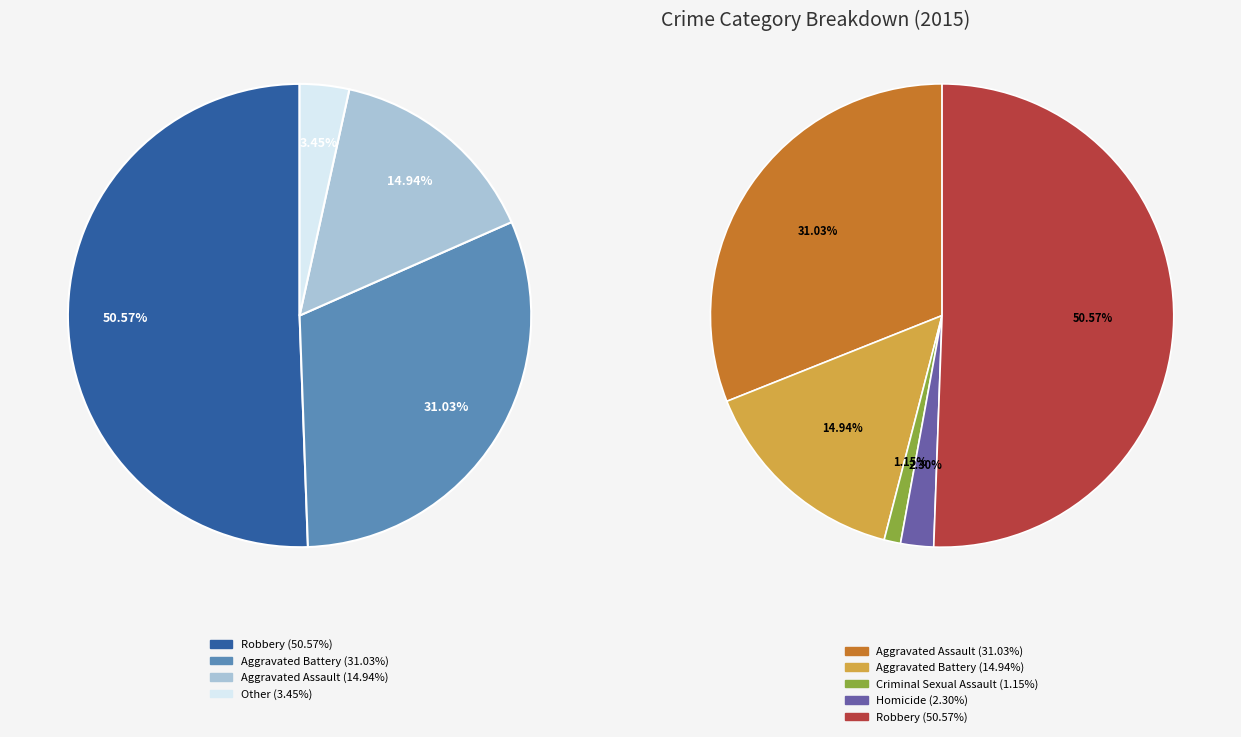

Combined, do Homicide and Robbery account for over 50%?

Yes